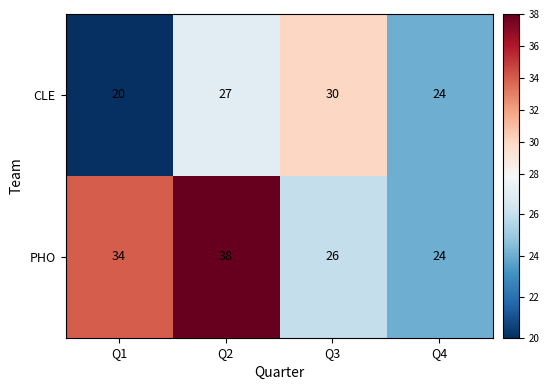

Read the PHO value at Q4, to the nearest 10.

20